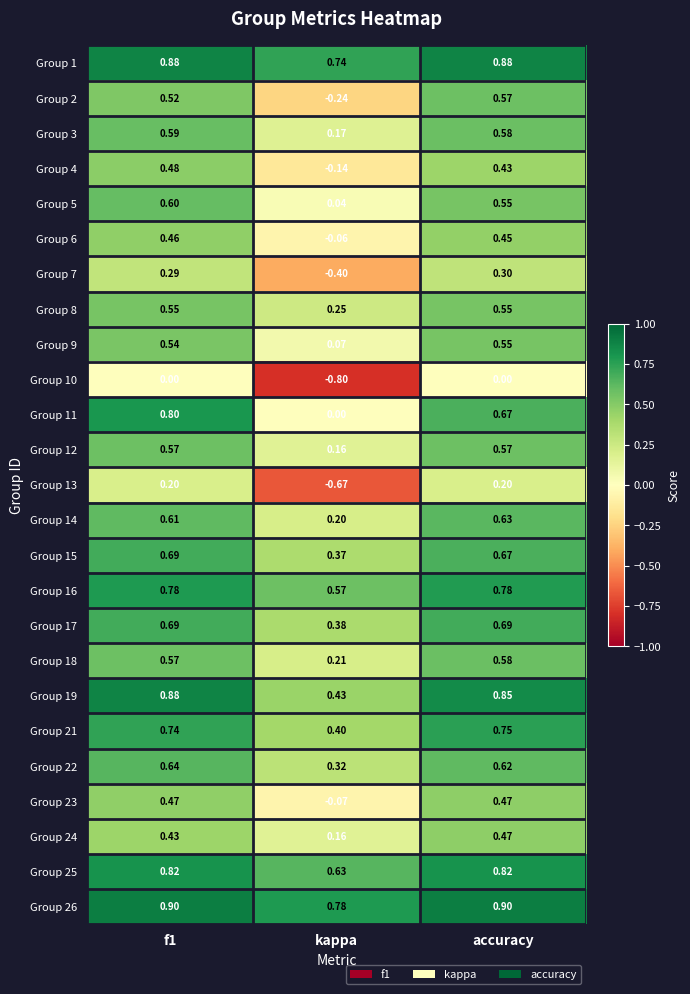

At which label is Group 15 closest to 0?

kappa